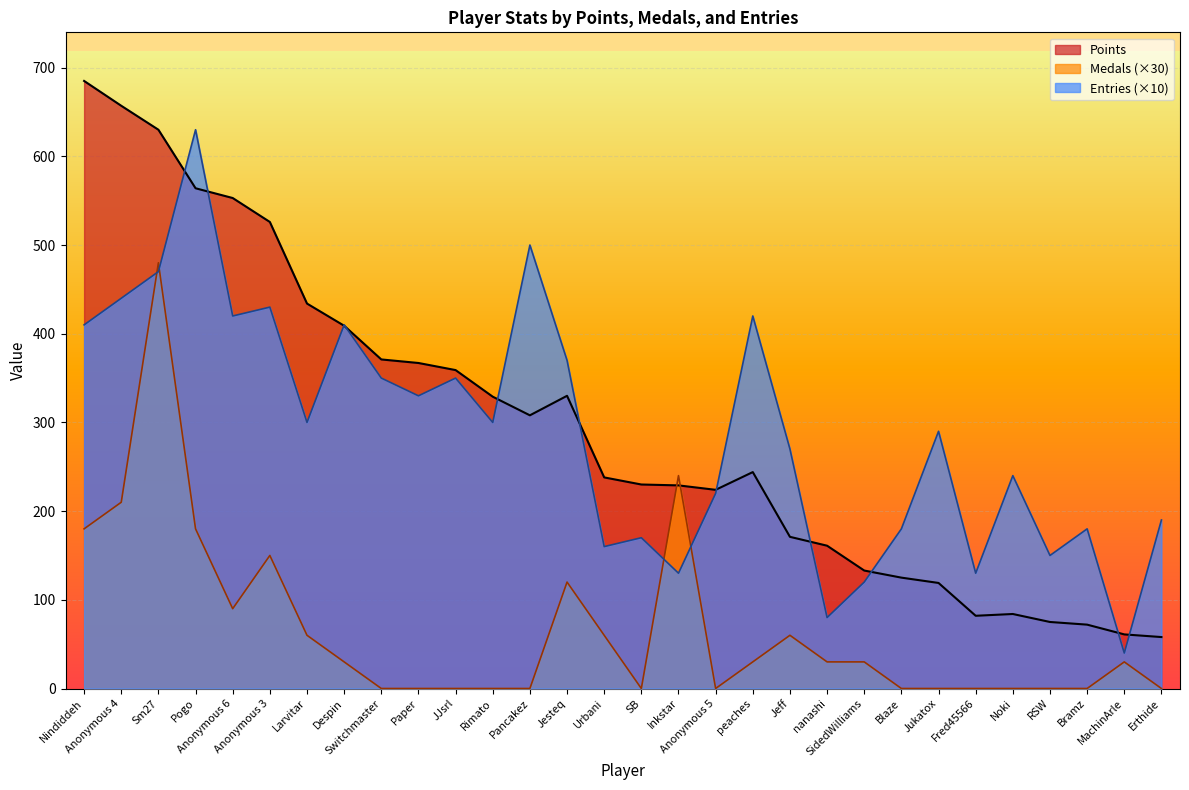

At which label does Points reach its peak?

Nindiddeh